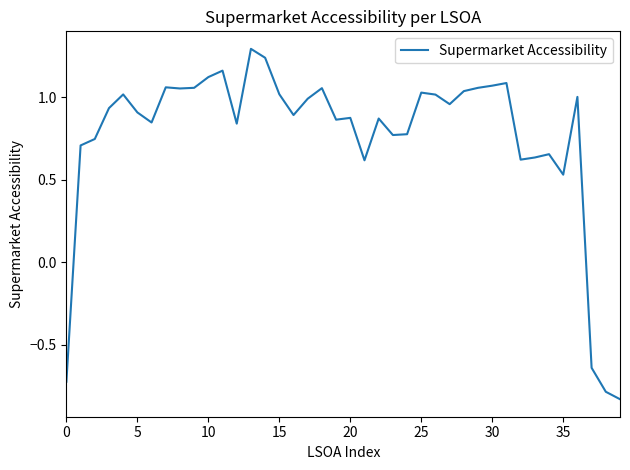

What is the maximum value shown in the chart?

1.3